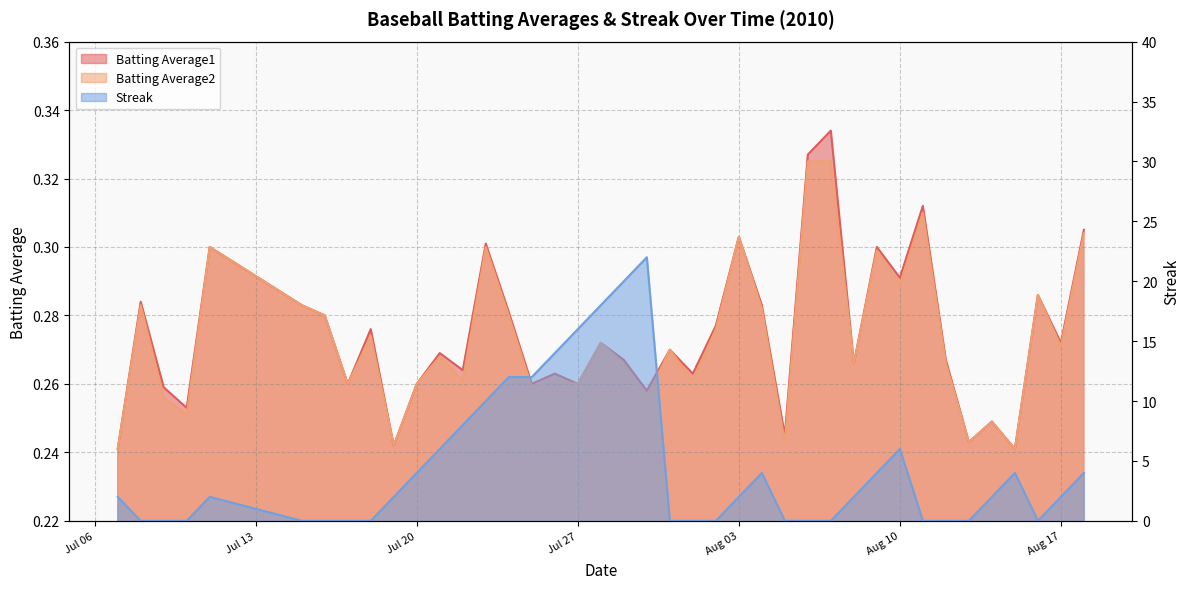

The Streak series shows 4.0 at 2010-08-15. True or false?

True